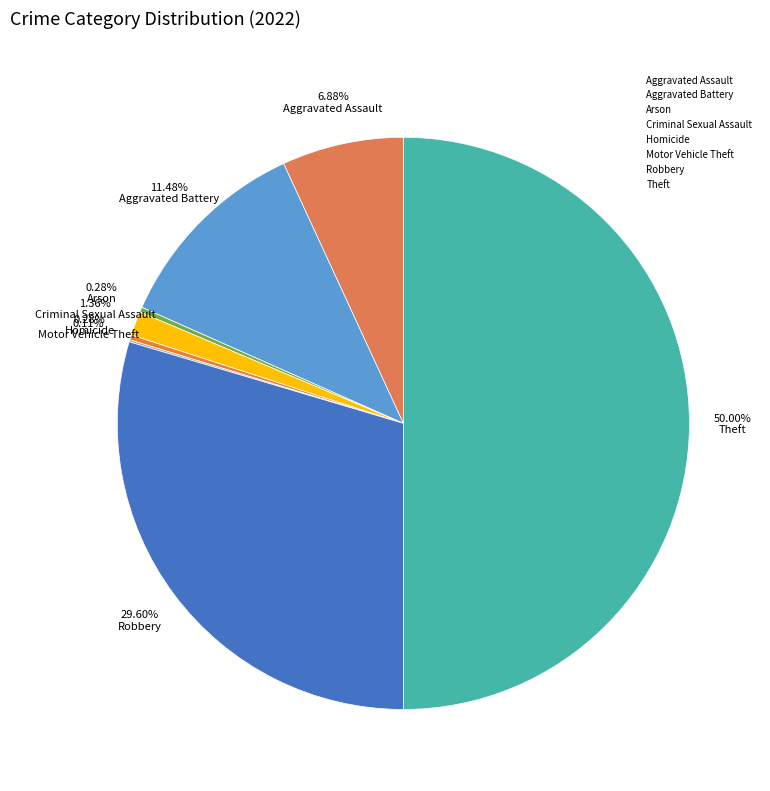

Which slice is the largest?

Theft